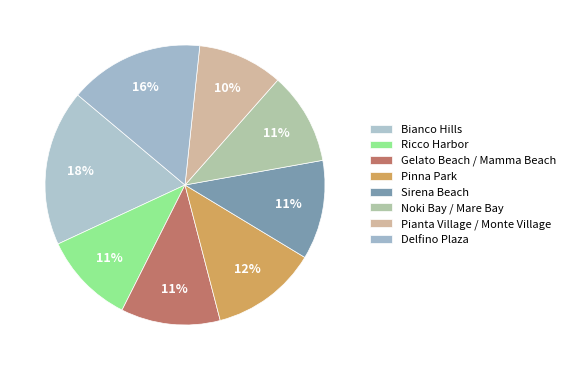

Count the number of slices in the pie.

8